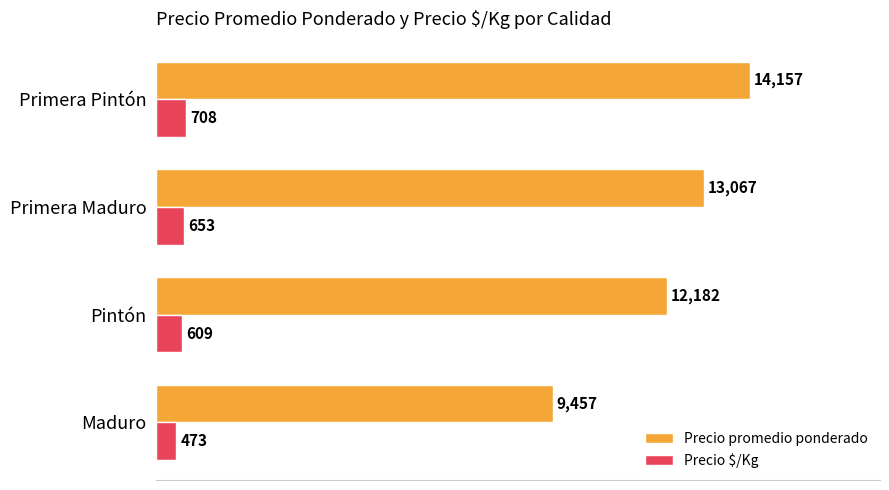

At which label does Precio promedio ponderado reach its peak?

Primera Pintón